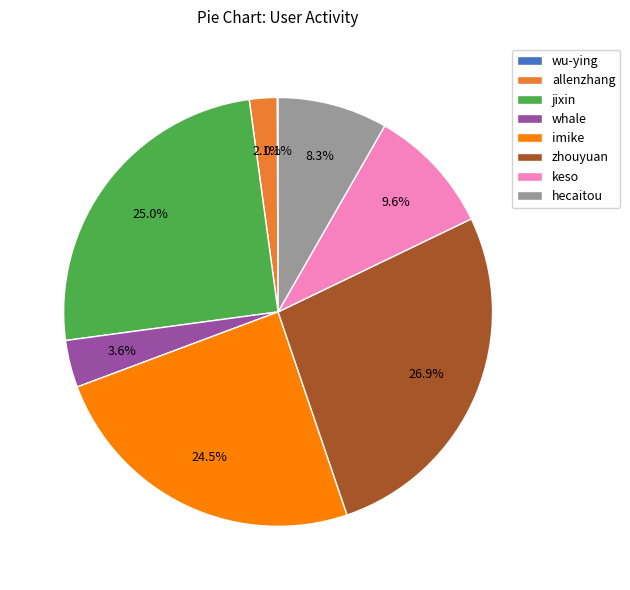

To the nearest percent, what percentage of the pie is jixin?

25%